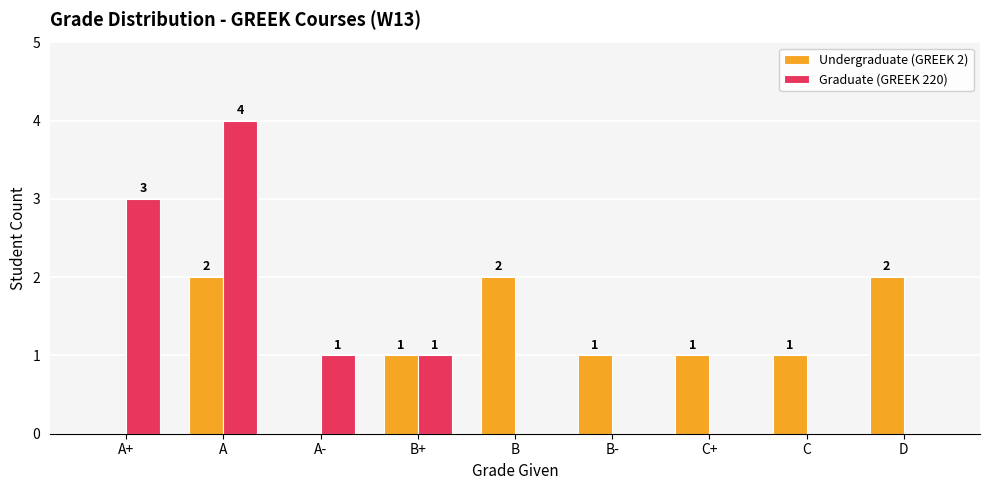

At which label does Undergraduate (GREEK 2) first exceed 1?

A